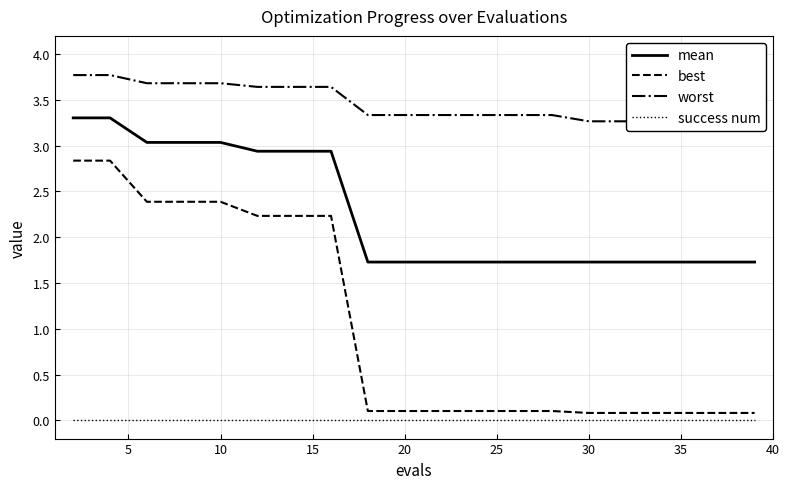

True or false: best and mean cross at least once.

False